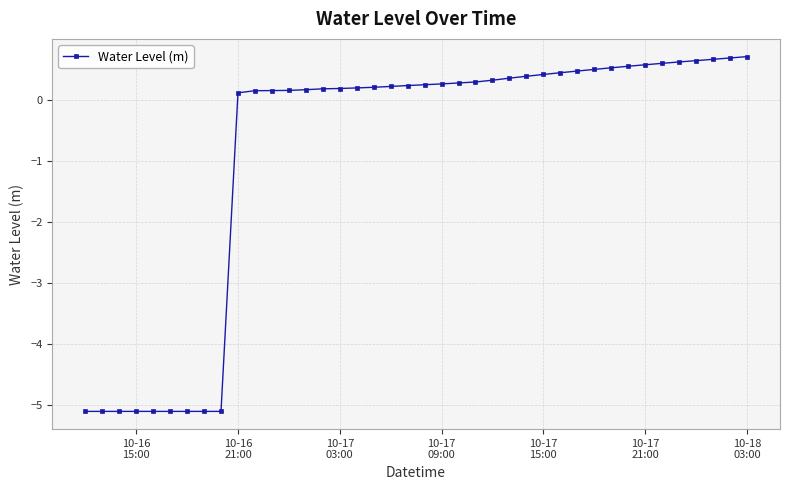

How many data points are less than 0?

9